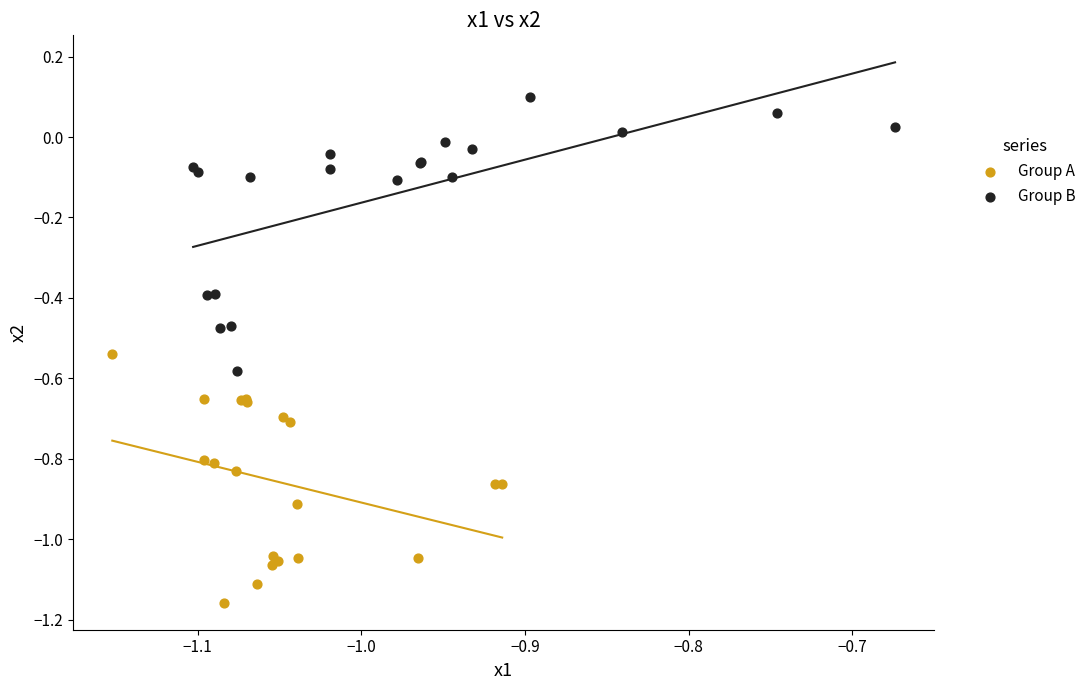

Which series contains the highest Y value?

Group B